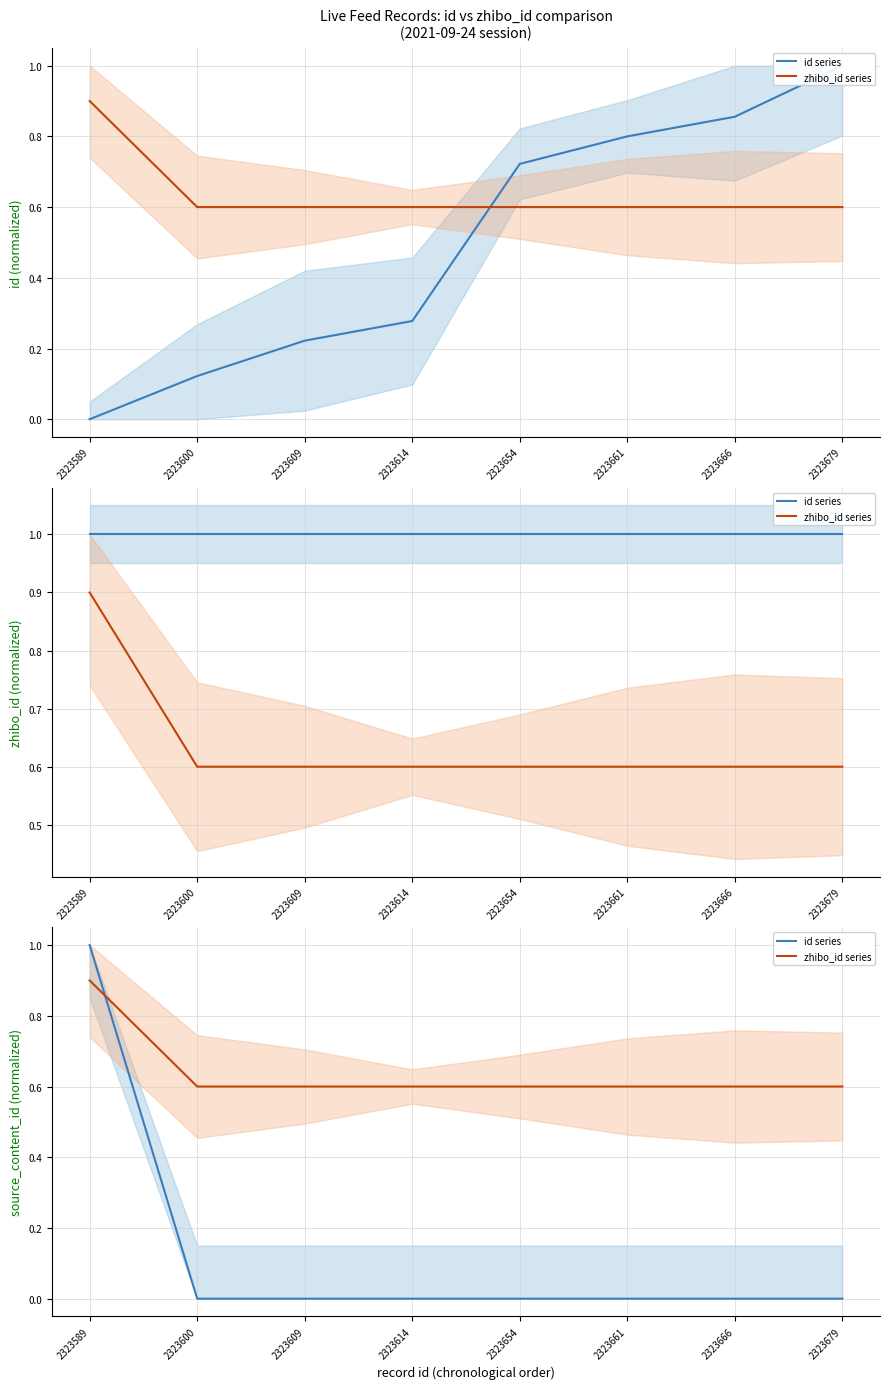

What is the highest value of the id series series?

1.0